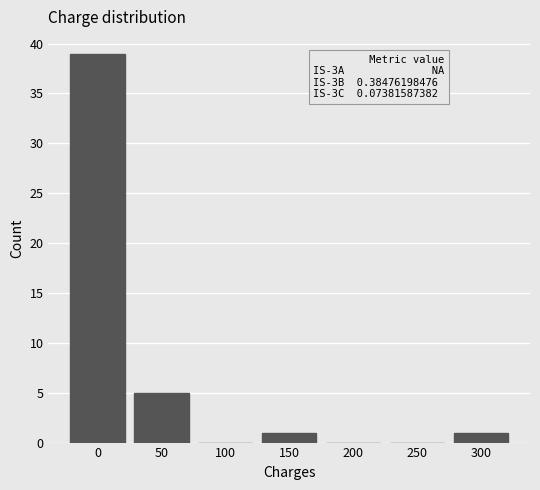

Reading right to left, list all the values displayed in this chart.

300=1	250=0	200=0	150=1	100=0	50=5	0=39